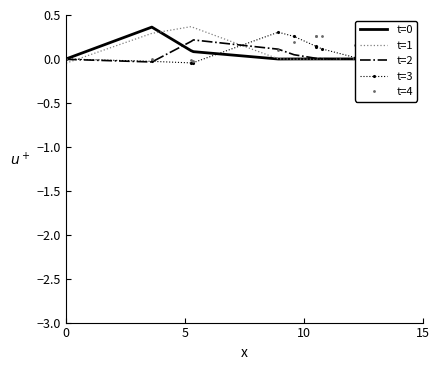

At how many categories does at least one series exceed 0?

16